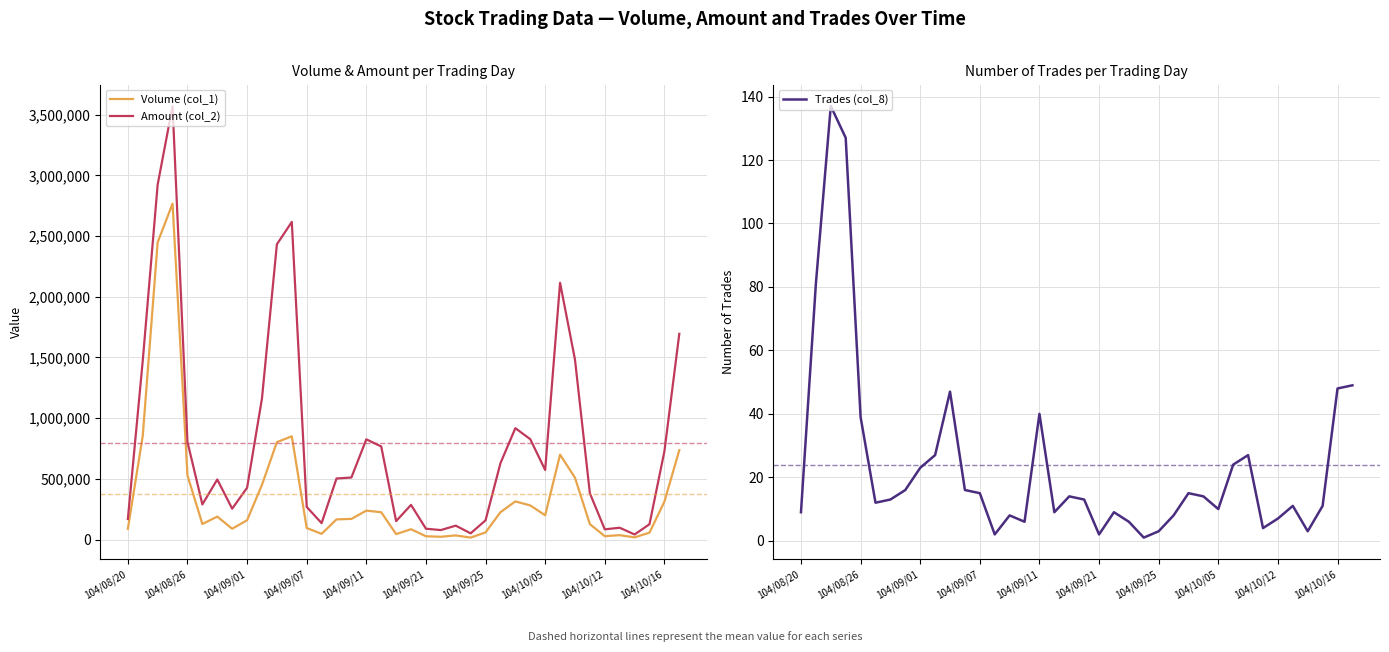

What value does the Amount (col_2) series have at 104/09/01, to the nearest 100?

427200